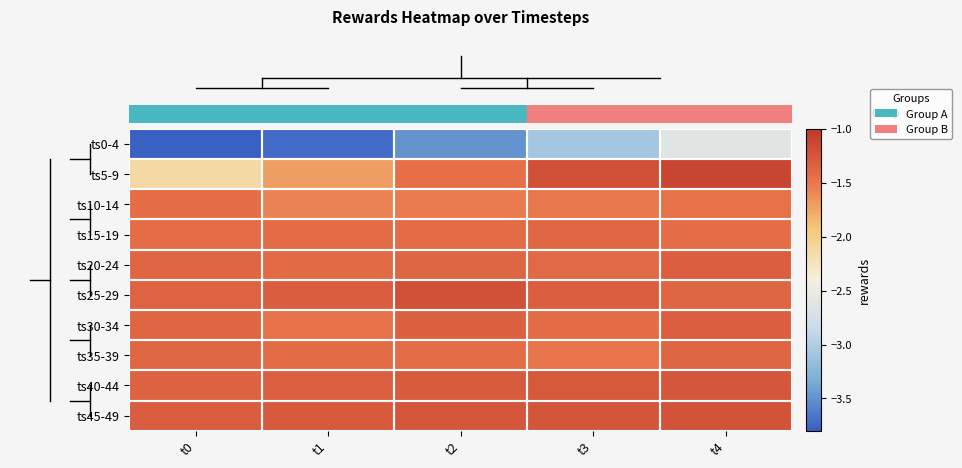

What is the maximum value shown in the chart?

-1.1